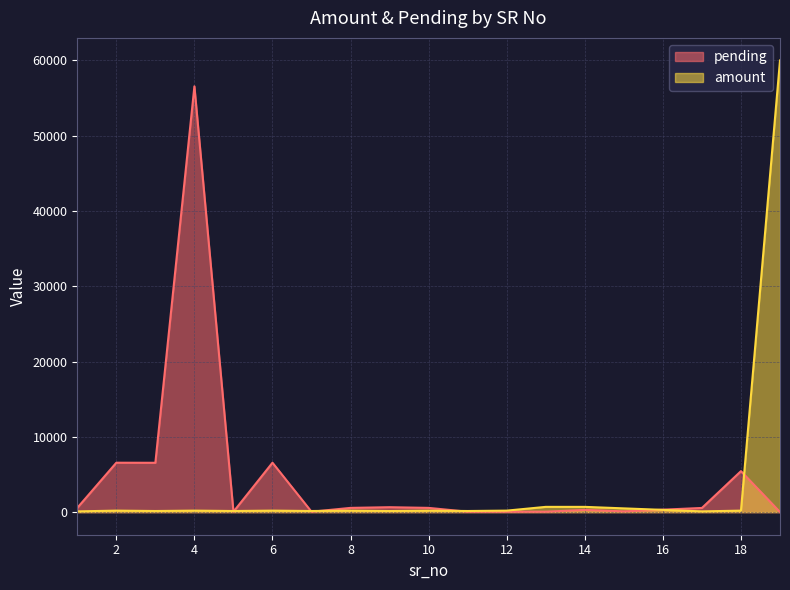

Is the value of pending at 4 greater than the value of amount at 4?

Yes